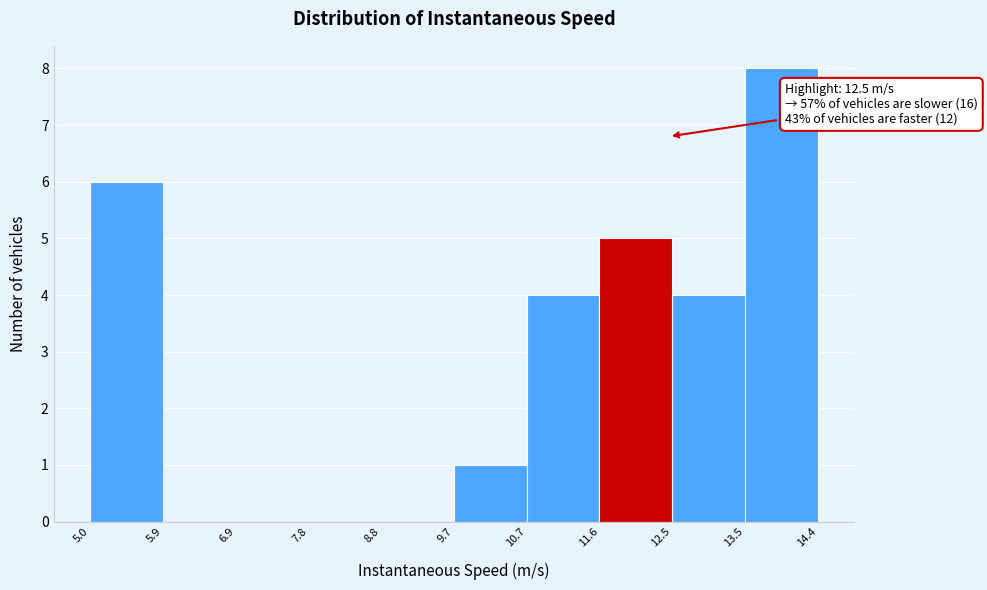

Over which range of the x-axis is the bar tallest?

13.5 to 14.4